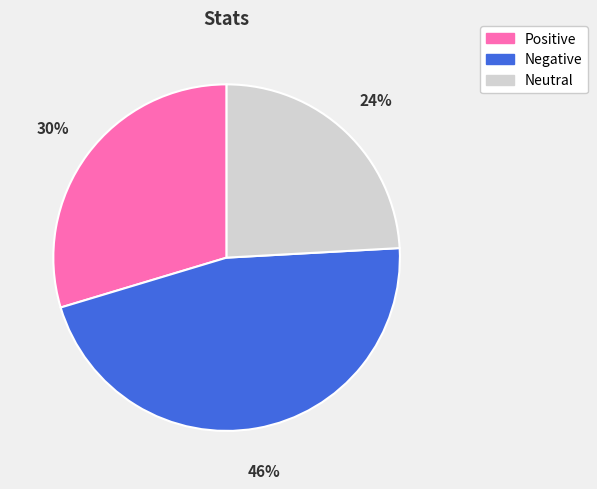

To the nearest percent, what portion does Positive represent?

30%